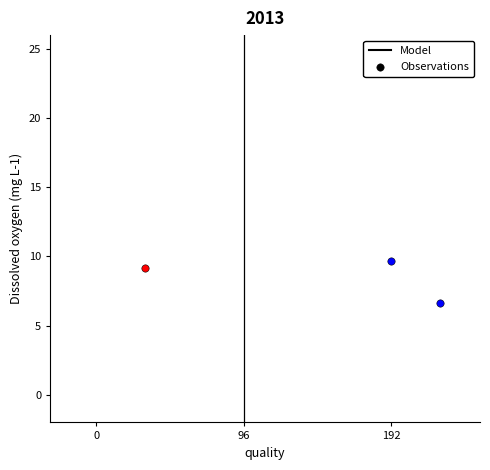

What is the change in value from 96 to 192?

-0.3